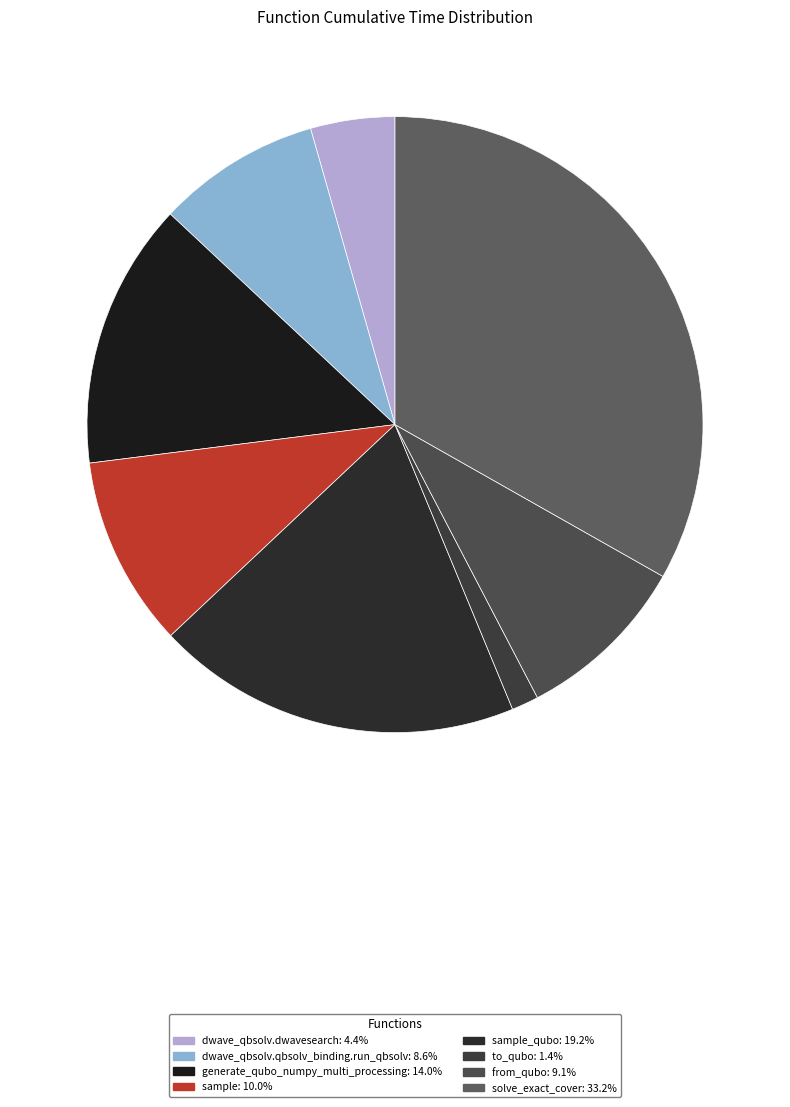

What is the largest slice in the pie chart?

solve_exact_cover